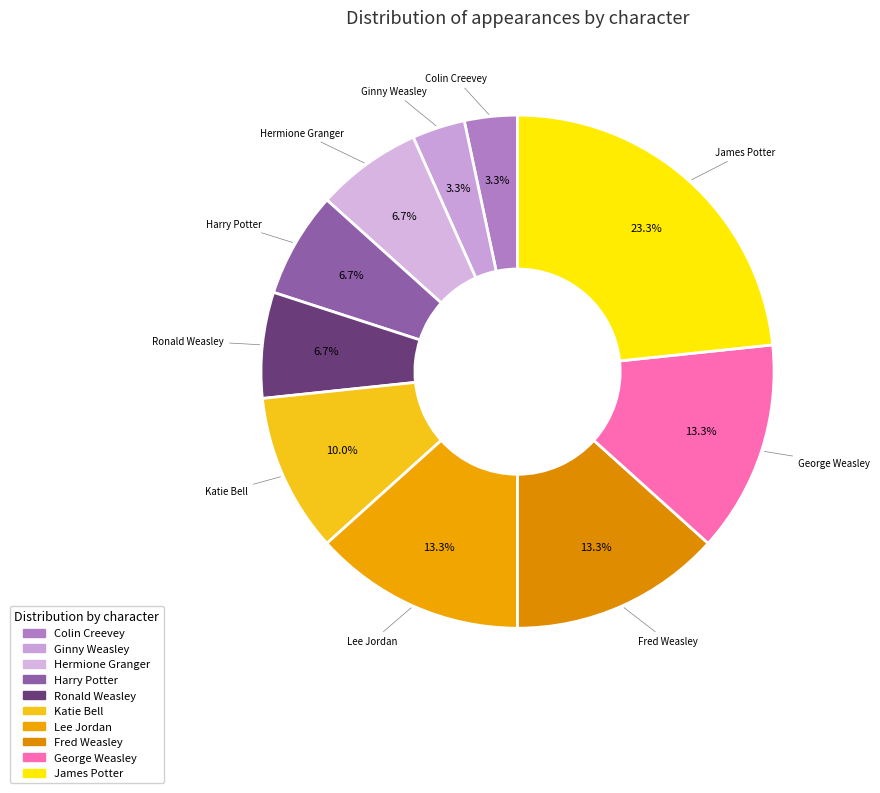

What percentage is the Colin Creevey slice, to the nearest percent?

3%